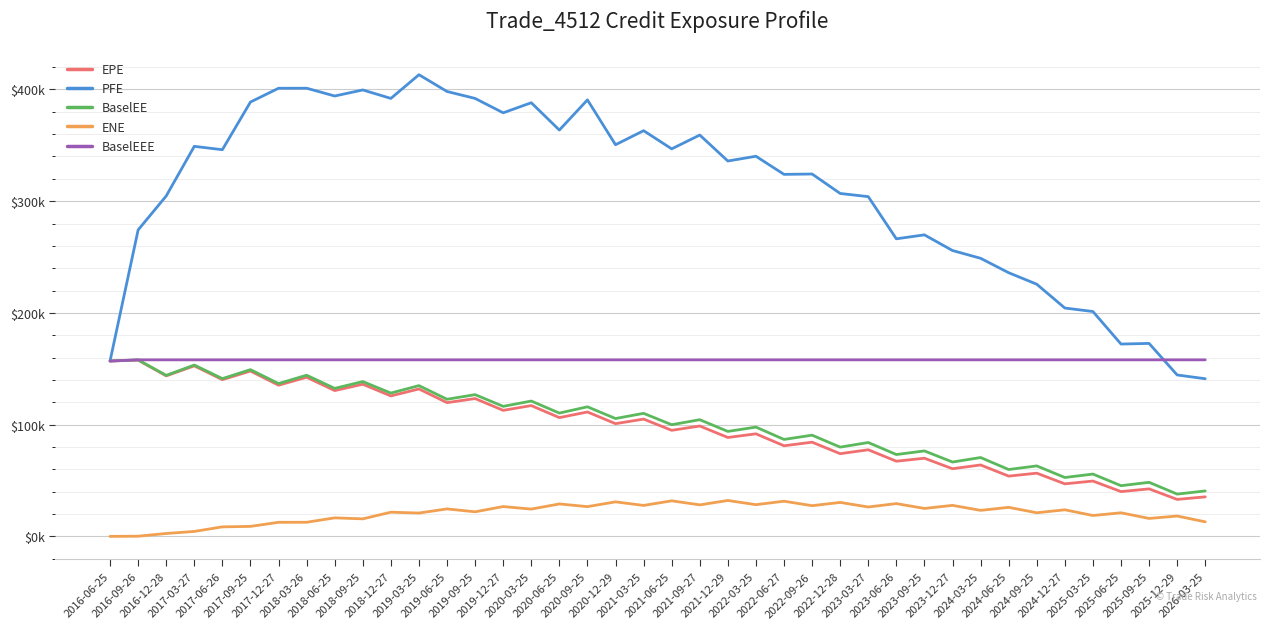

Is this an area chart (filled region under the line)?

No